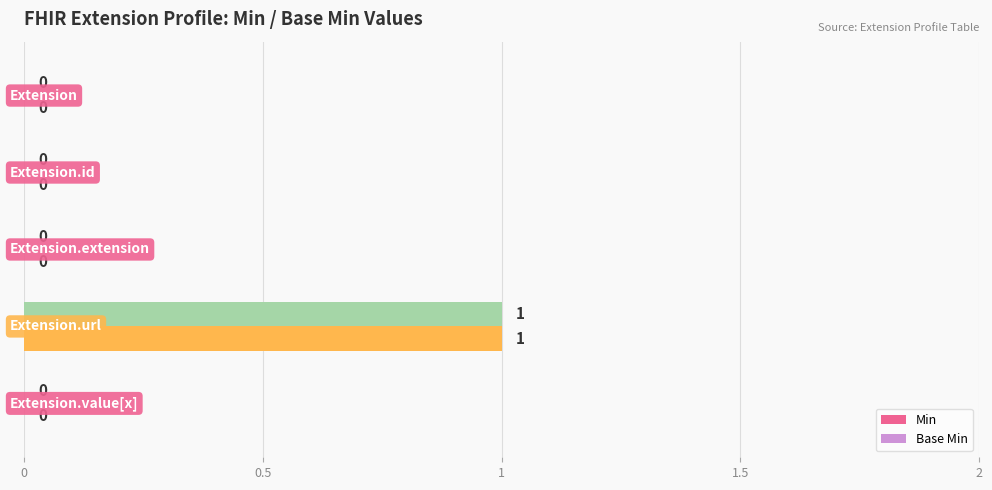

How many Base Min values are between 0 and 1?

5